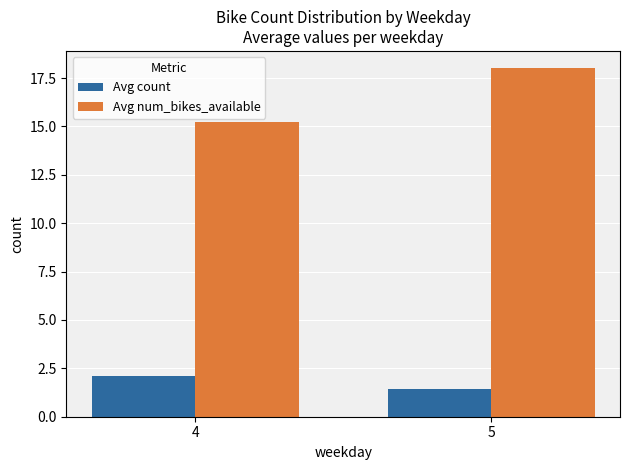

What is the average value of the Avg num_bikes_available series?

16.6